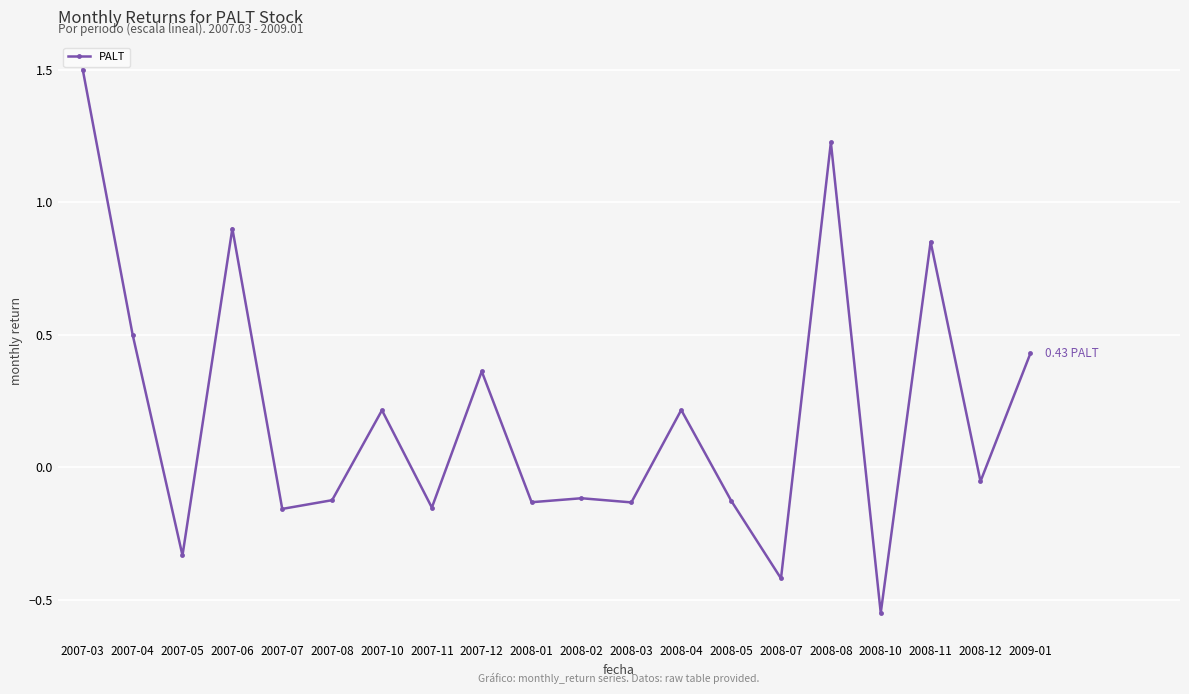

What is the sum of all values?

3.9